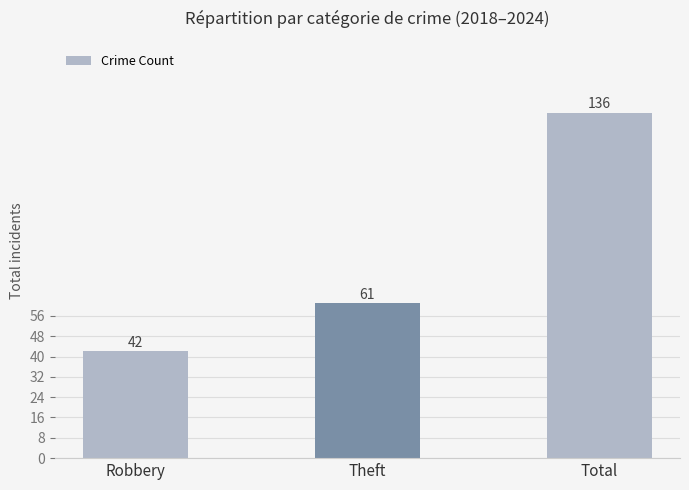

List the labels in order of value, largest first.

Total, Theft, Robbery